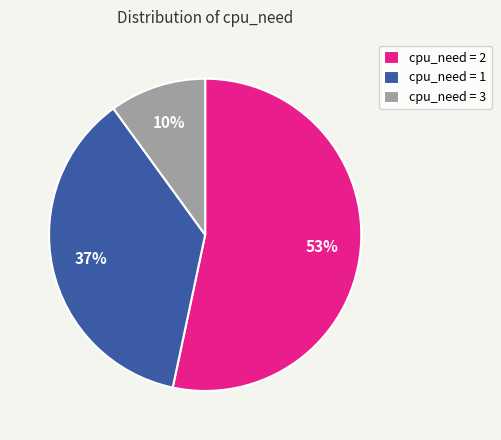

Do cpu_need = 2 and cpu_need = 3 together represent more than half of the pie?

Yes